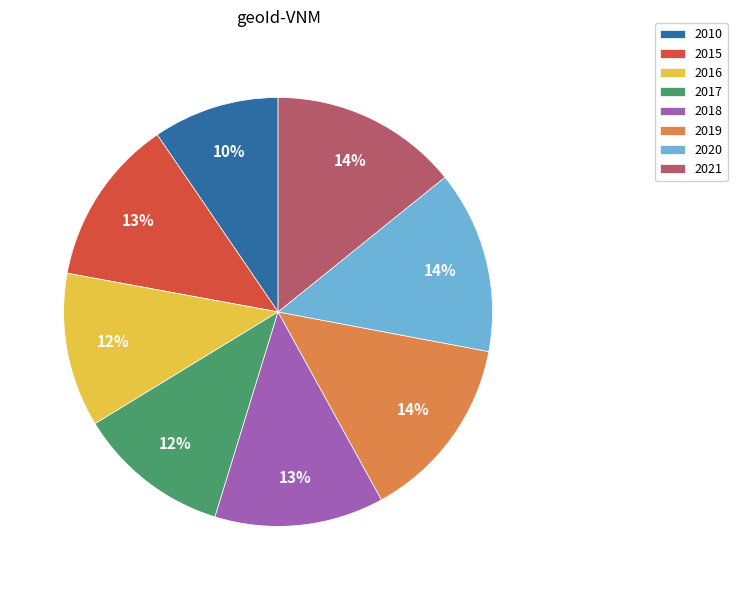

True or false: 2020 accounts for 22% of the total.

False